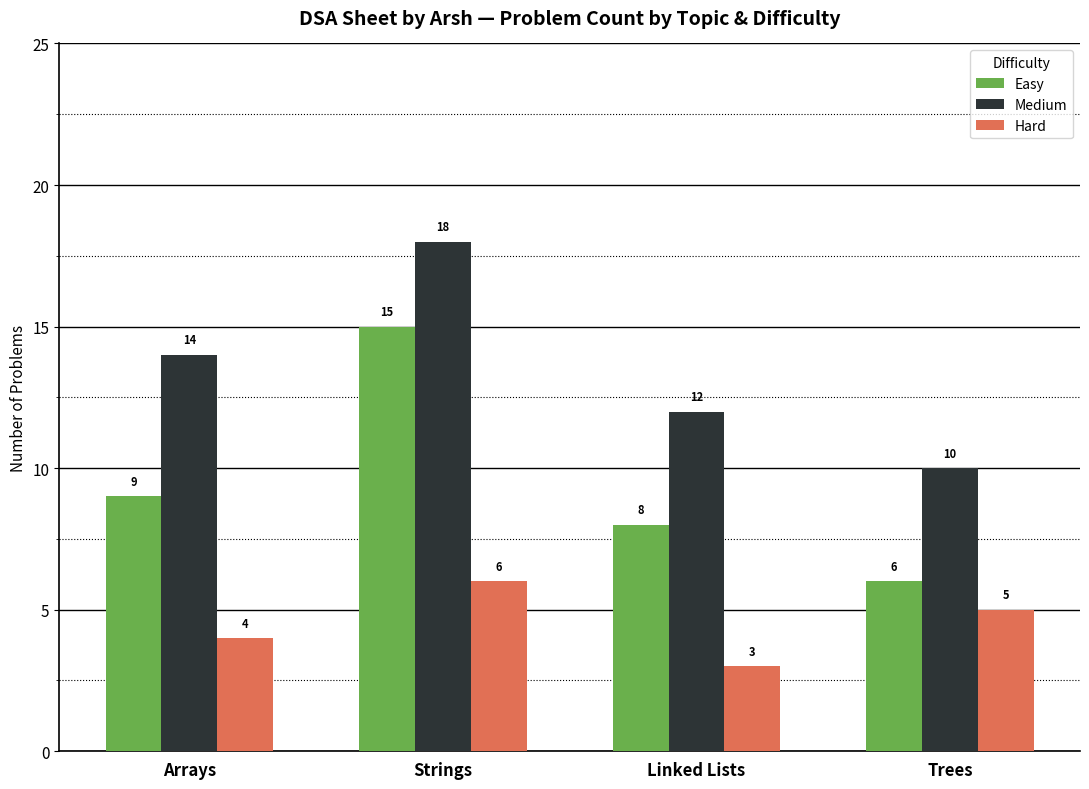

Reading left to right, list all the values displayed in this chart.

Easy: 9	15	8	6
Medium: 14	18	12	10
Hard: 4	6	3	5